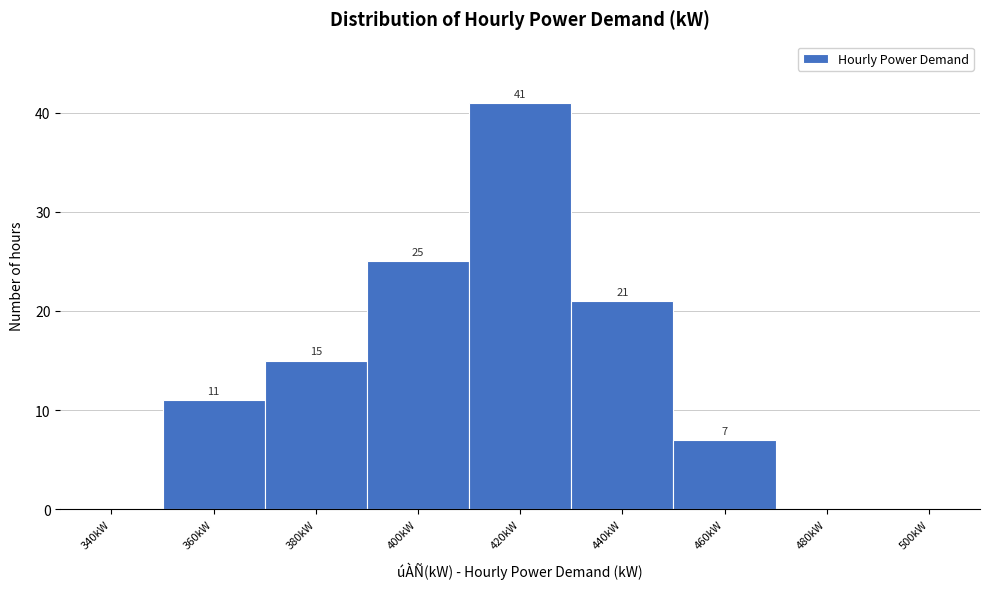

Reading left to right, extract all data points from this chart.

340kW=0	360kW=11	380kW=15	400kW=25	420kW=41	440kW=21	460kW=7	480kW=0	500kW=0